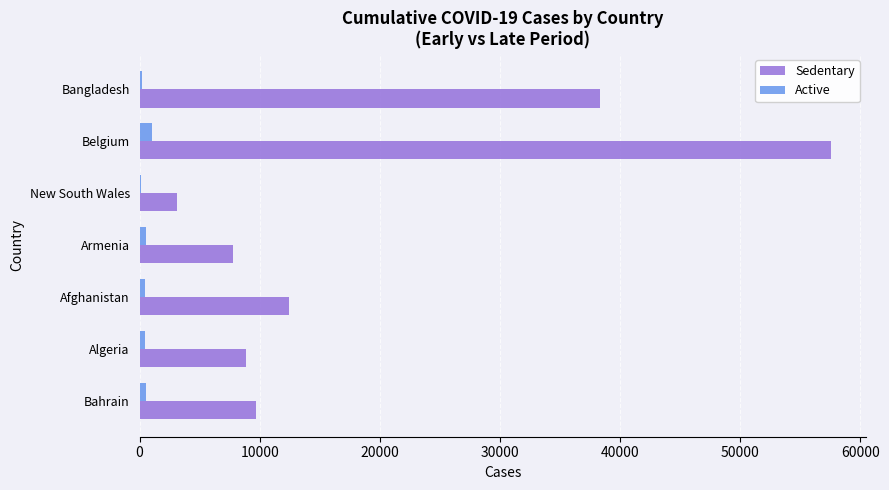

Which series has the largest range (max minus min)?

Sedentary